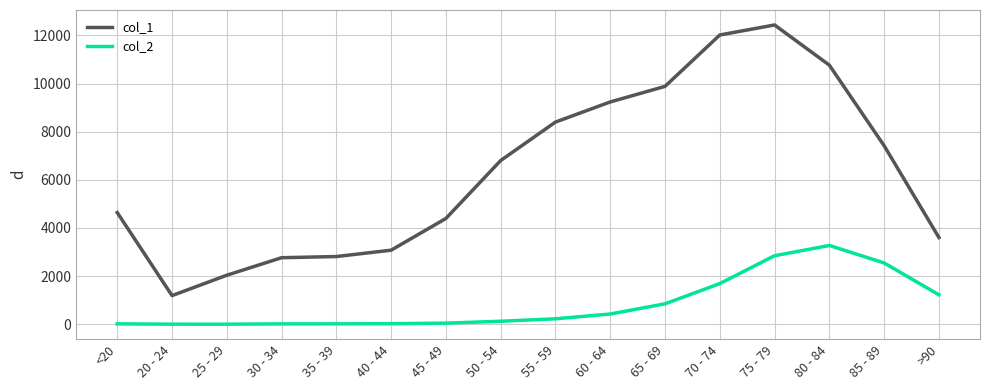

What is the sum of all col_2 values?

13343